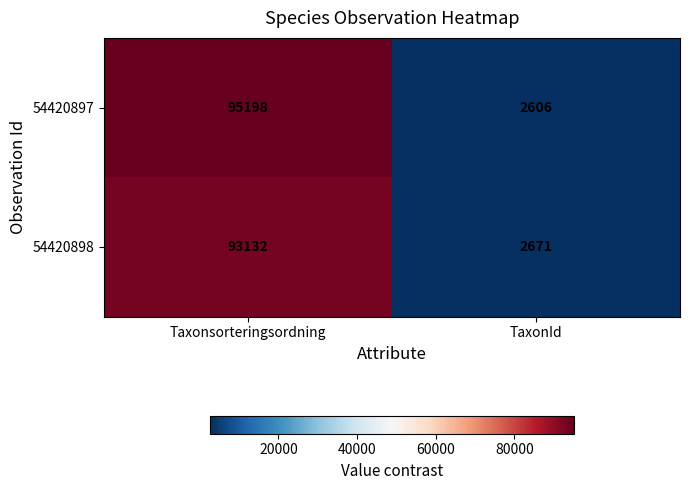

The 54420898 series shows 157513 at Taxonsorteringsordning. True or false?

False